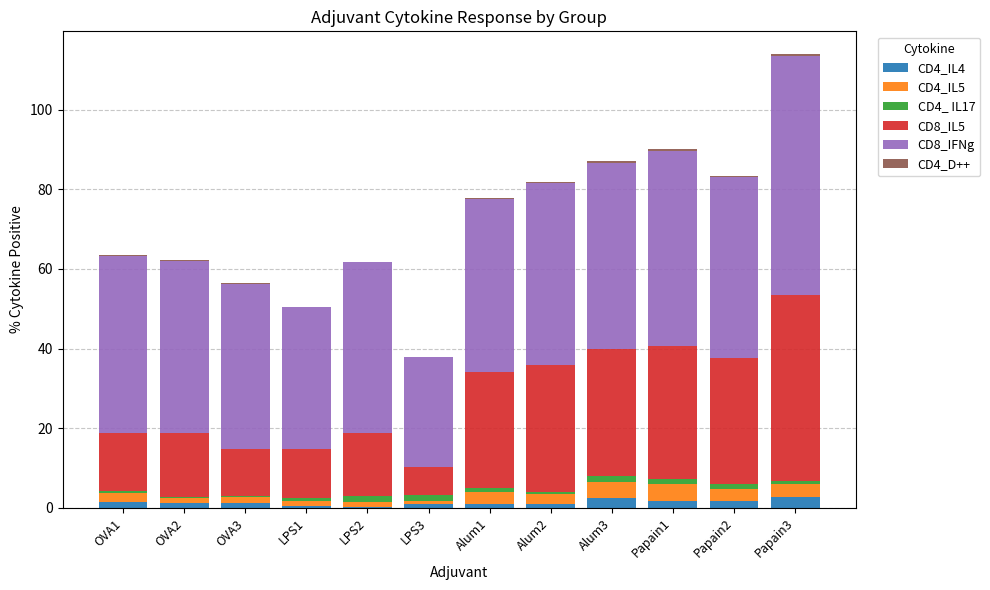

The CD4_IL4 series shows 2.4 at Alum3. True or false?

True